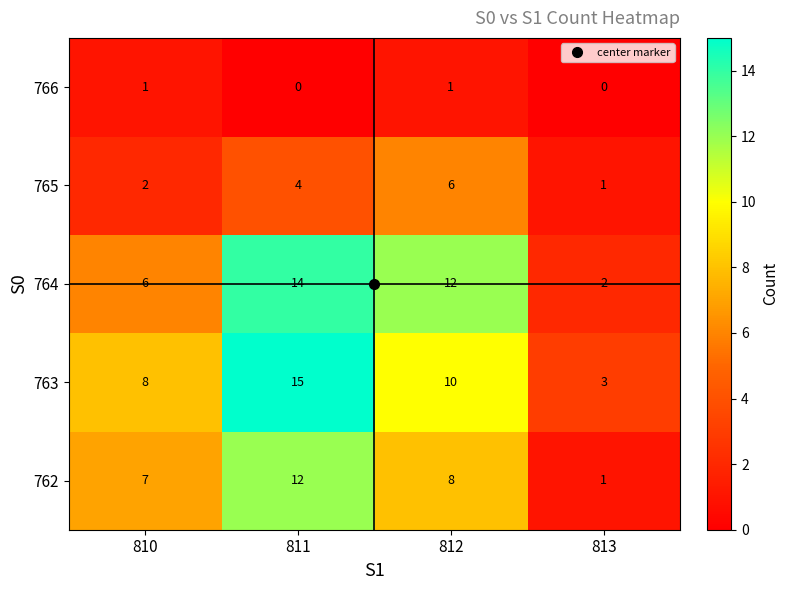

At which label does 764 reach its peak?

811